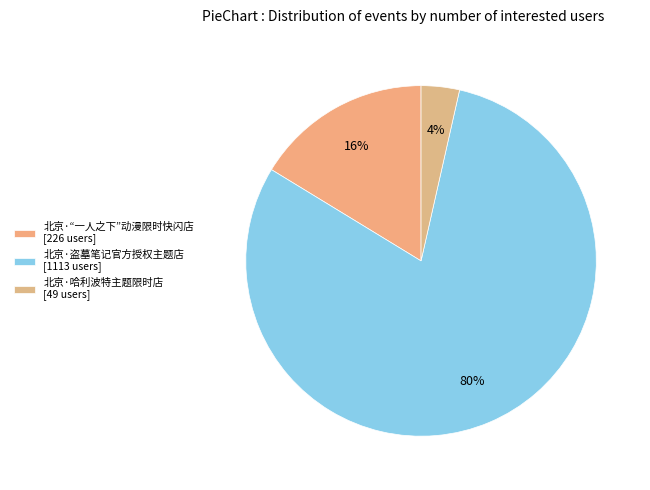

To the nearest percent, what percentage of the pie is 北京·哈利波特主题限时店?

4%